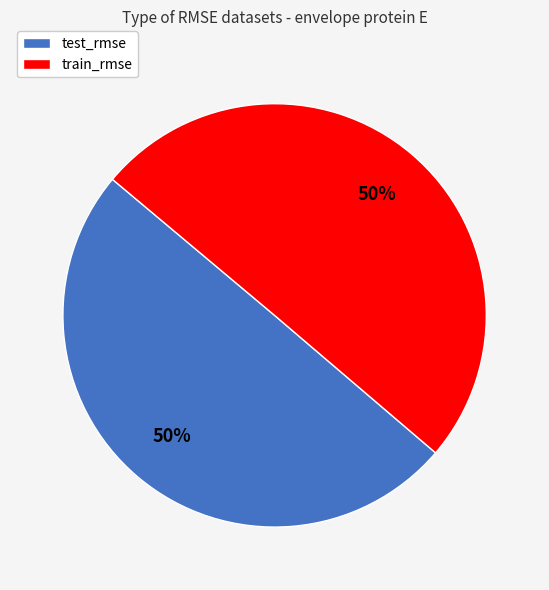

To the nearest percent, what is the combined percentage of test_rmse and train_rmse?

100%